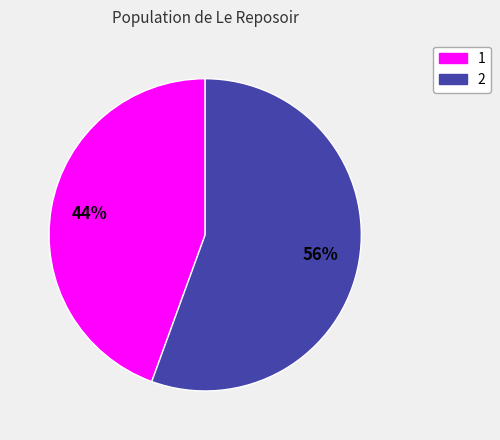

To the nearest percent, what is the combined percentage of 1 and 2?

100%